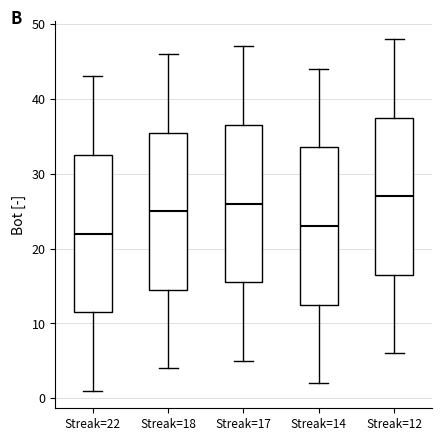

Where is the upper edge of the box for Streak=18 on the y-axis? The values are not printed on the chart, so give them approximately, as read against the axis.

36